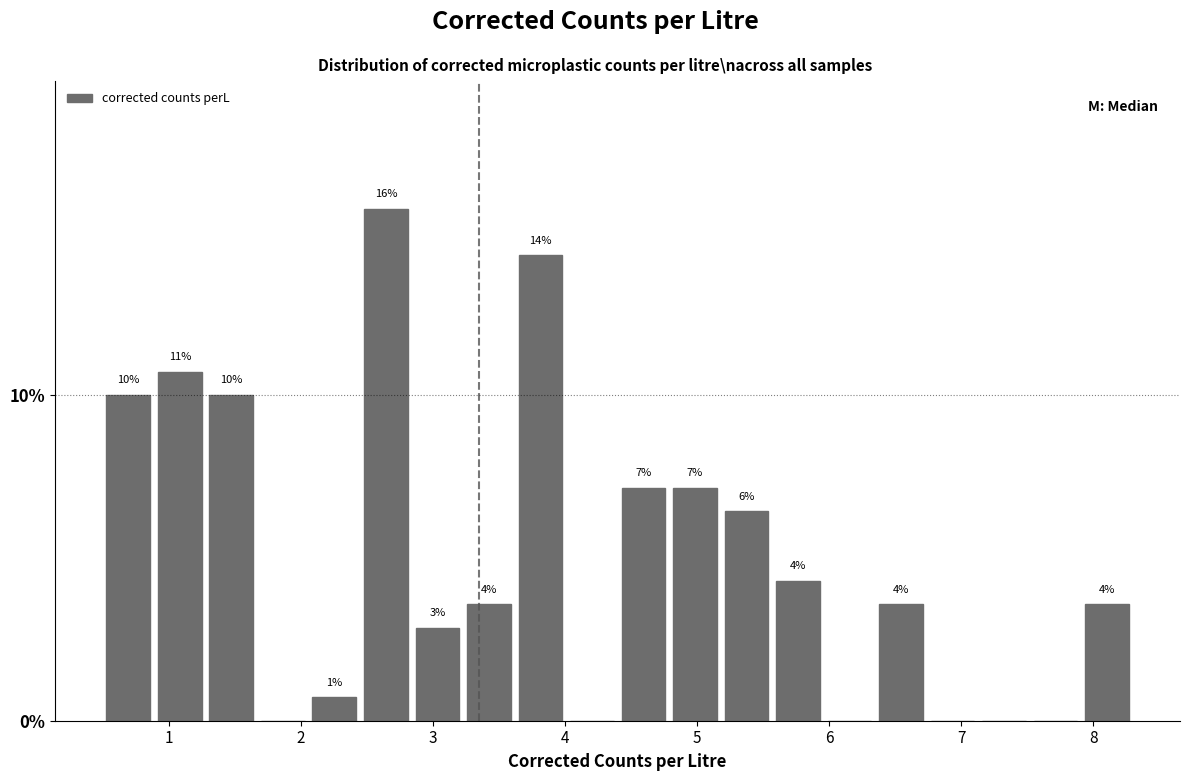

Read against the x-axis, roughly where is the centre of the tallest bar?

2.6